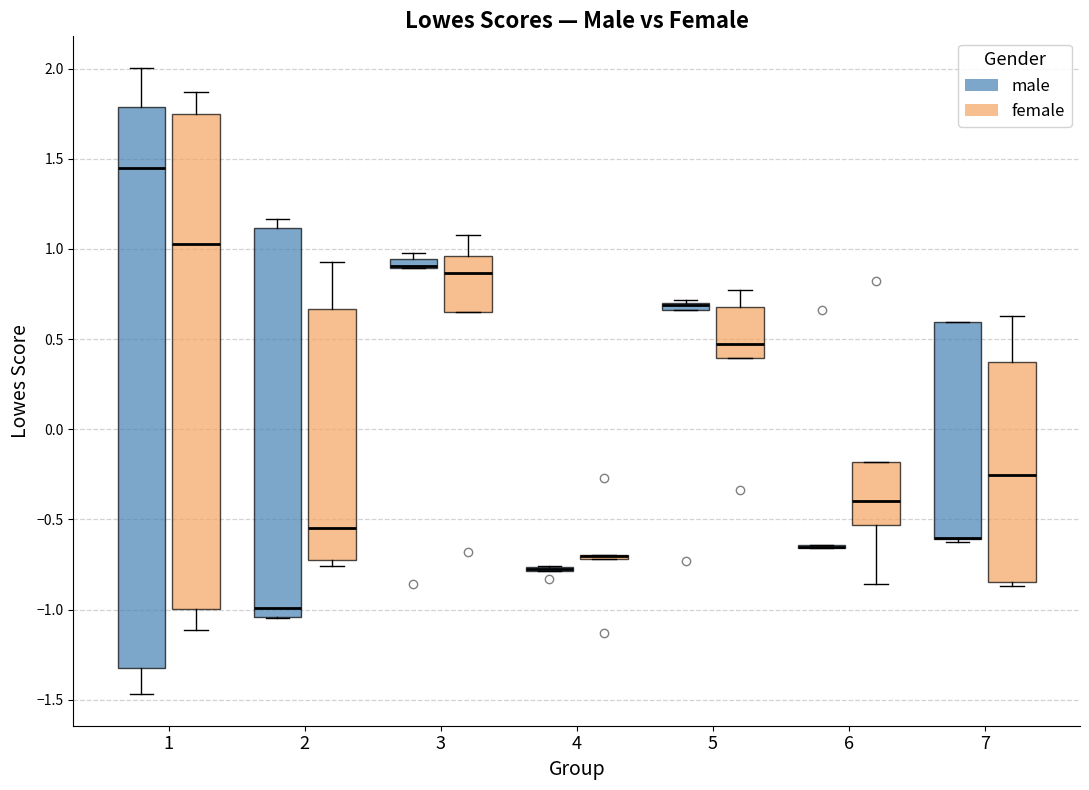

Which box is the tallest, from its lower edge to its upper edge?

1 (male)